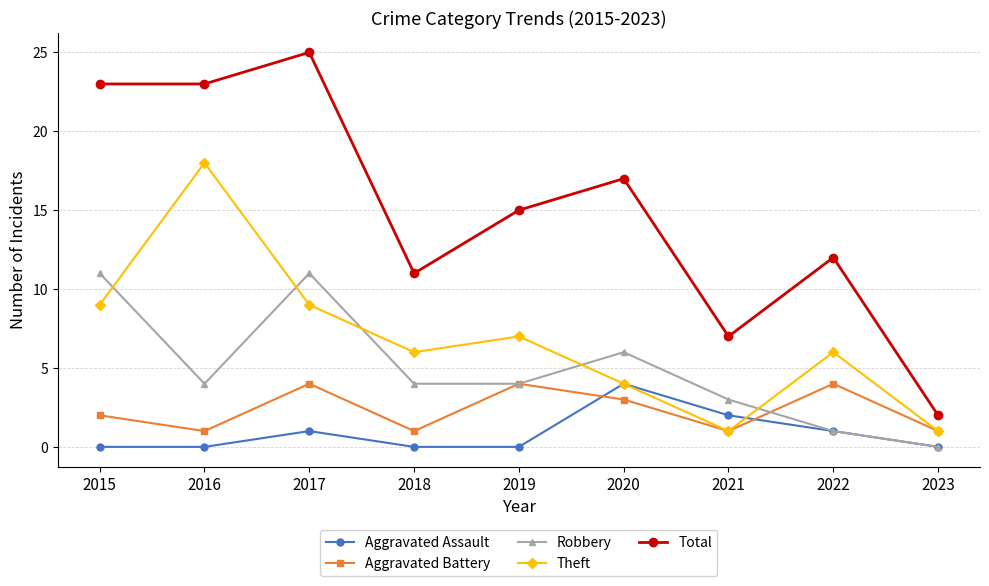

Does the chart display data point markers on the line(s)?

Yes